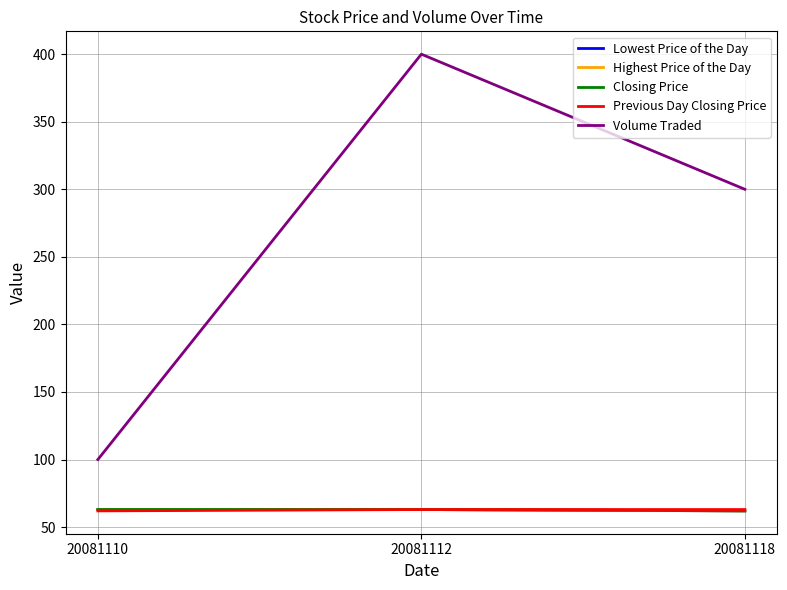

Does the chart display data point markers on the line(s)?

No